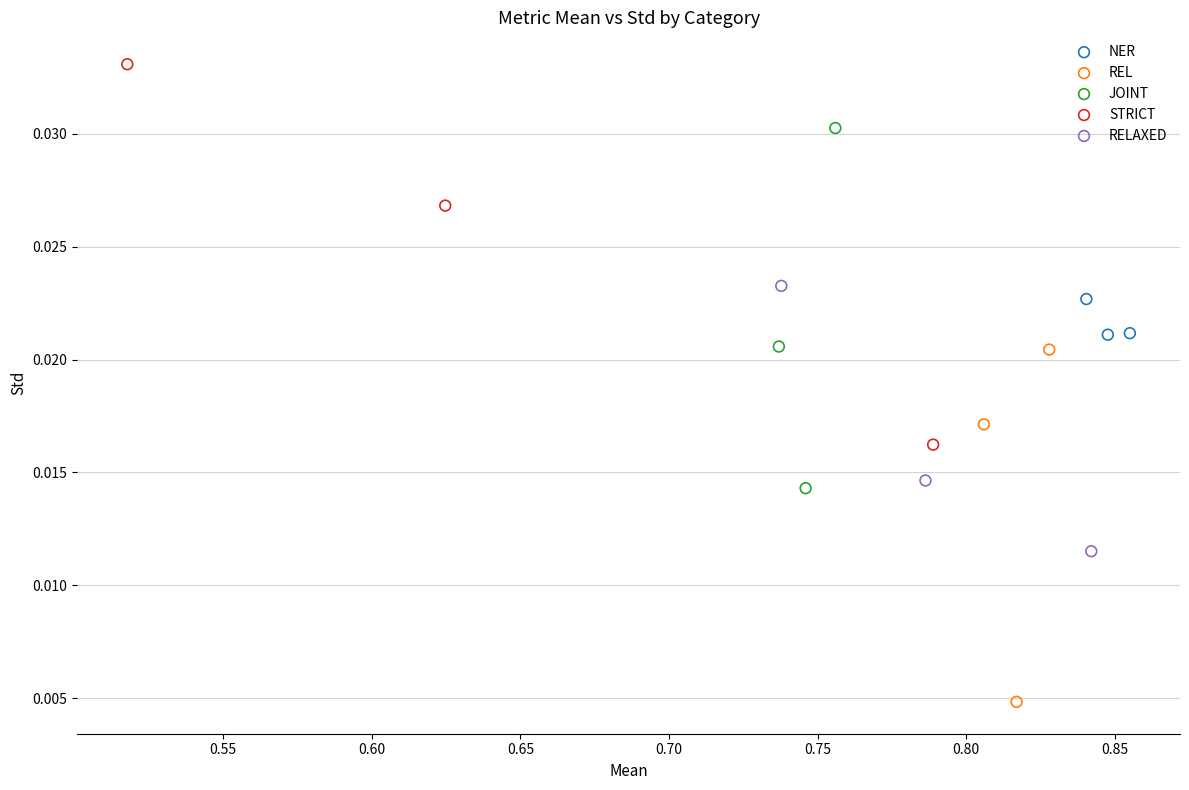

What are all the series names shown in the legend?

NER, REL, JOINT, STRICT, RELAXED